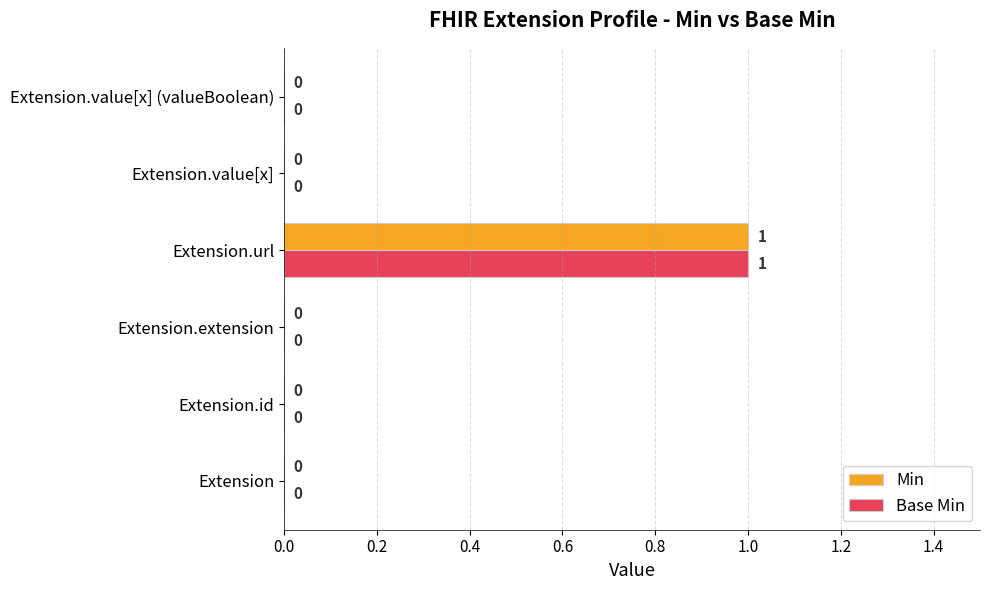

How many Min values are between 0 and 1?

6